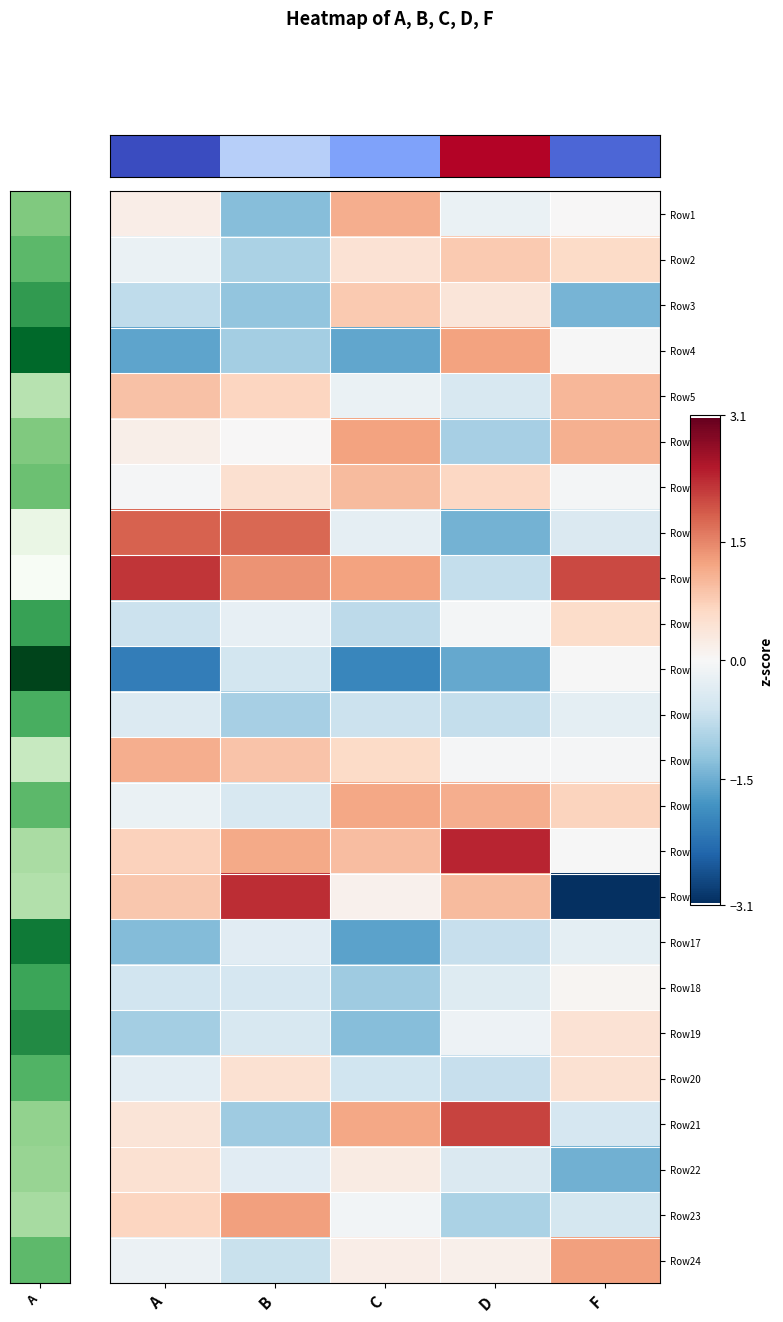

What is the minimum value shown in the chart?

-3.1